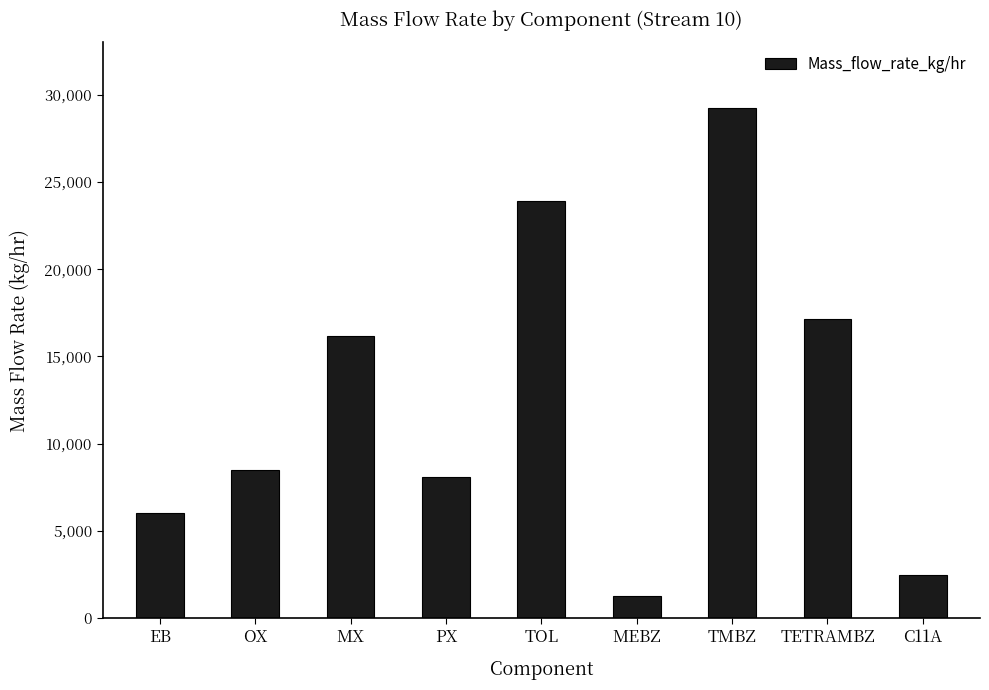

Which category has the highest value across all series?

TMBZ